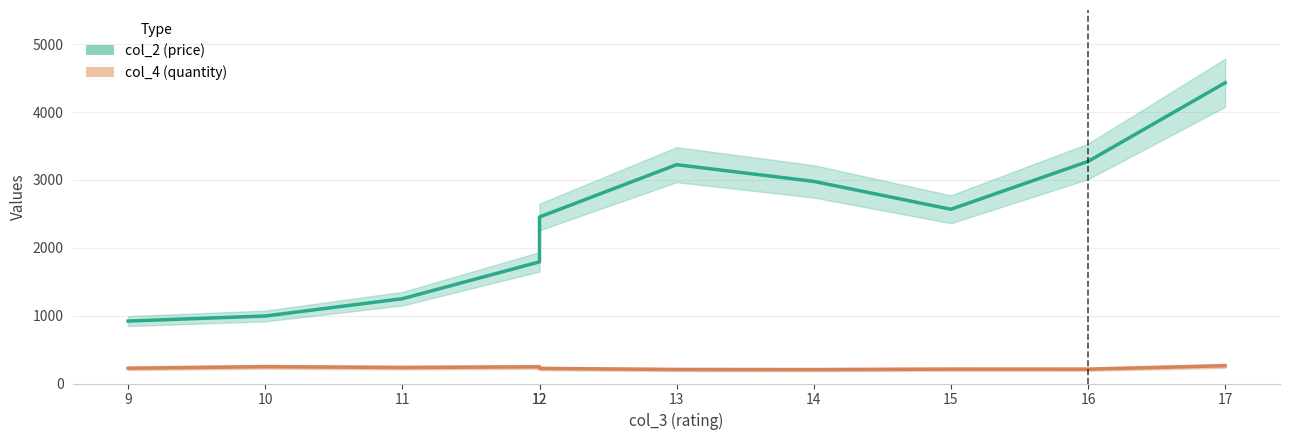

List the series in order of their overall mean, highest first.

col_2 (price), col_4 (quantity)